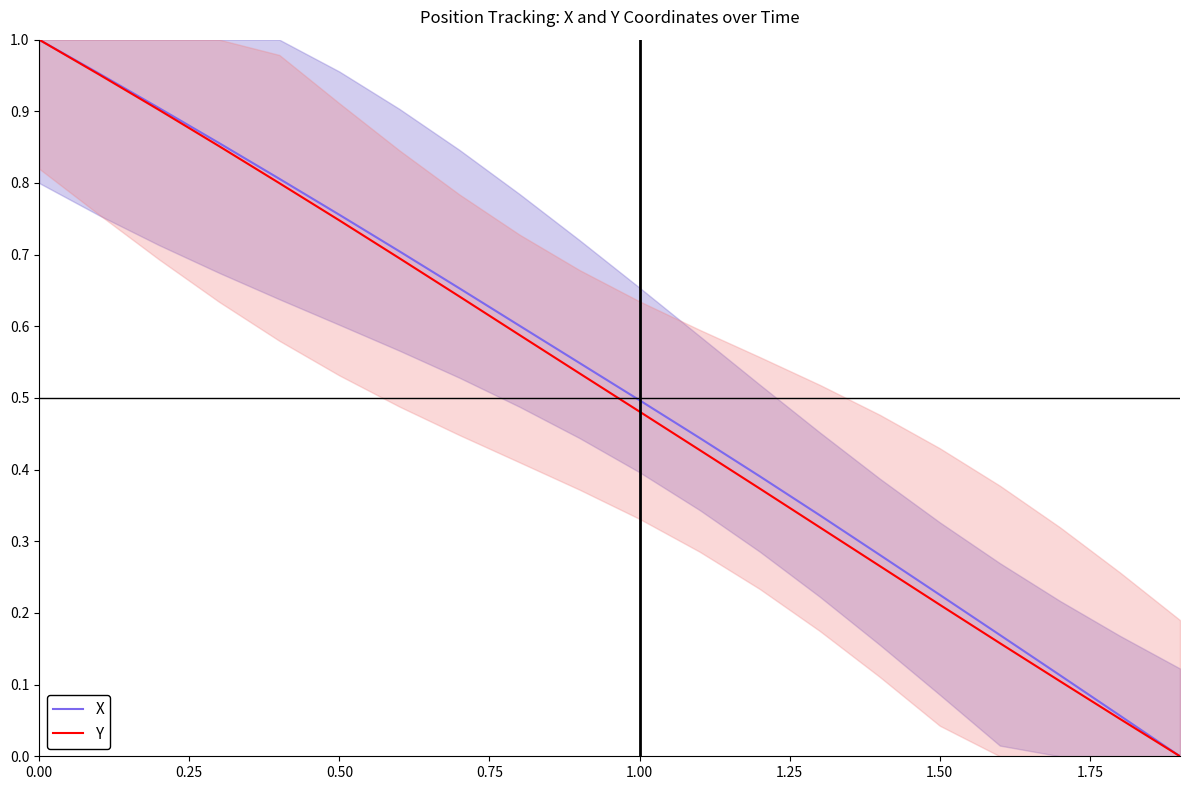

The Y series shows 0.4 at 1.50. True or false?

False